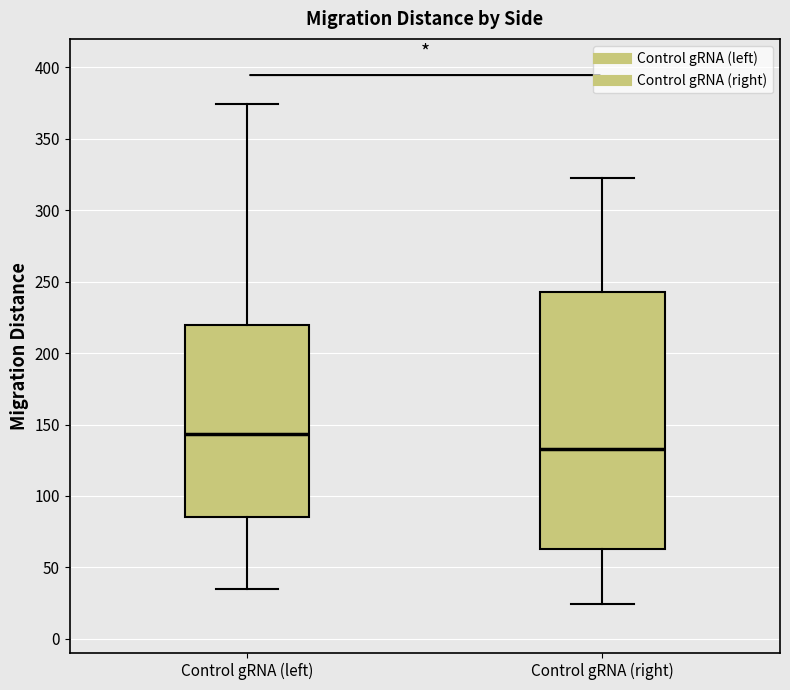

Reading left to right, read every box against the y-axis: the position of its median line, the range the box covers, and the ends of its whiskers. The values are not printed on the chart, so give them approximately, as read against the axis.

Control gRNA (left): median 145, box 85 to 220, whiskers 35 to 375
Control gRNA (right): median 135, box 65 to 245, whiskers 25 to 325